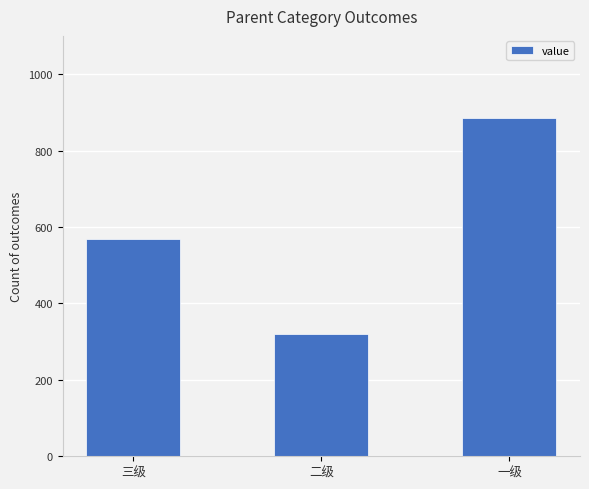

Reading left to right, list all the values displayed in this chart.

569	321	886